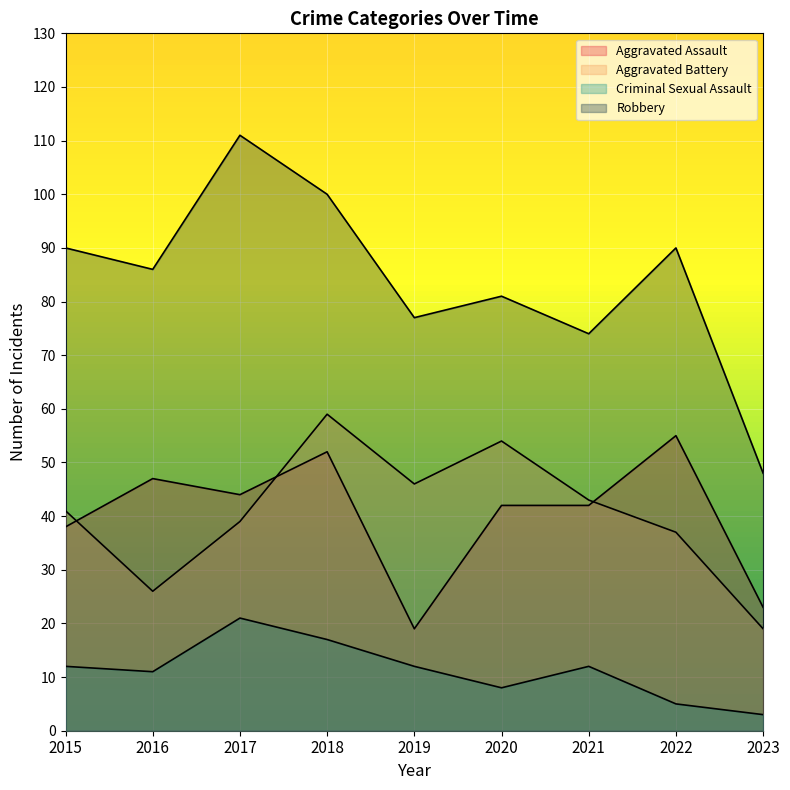

What is the value of the Aggravated Assault point at the 4th from the left?

52